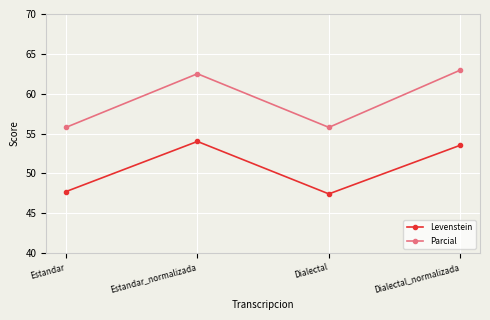

Rank the series by their average value, from highest to lowest.

Parcial, Levenstein